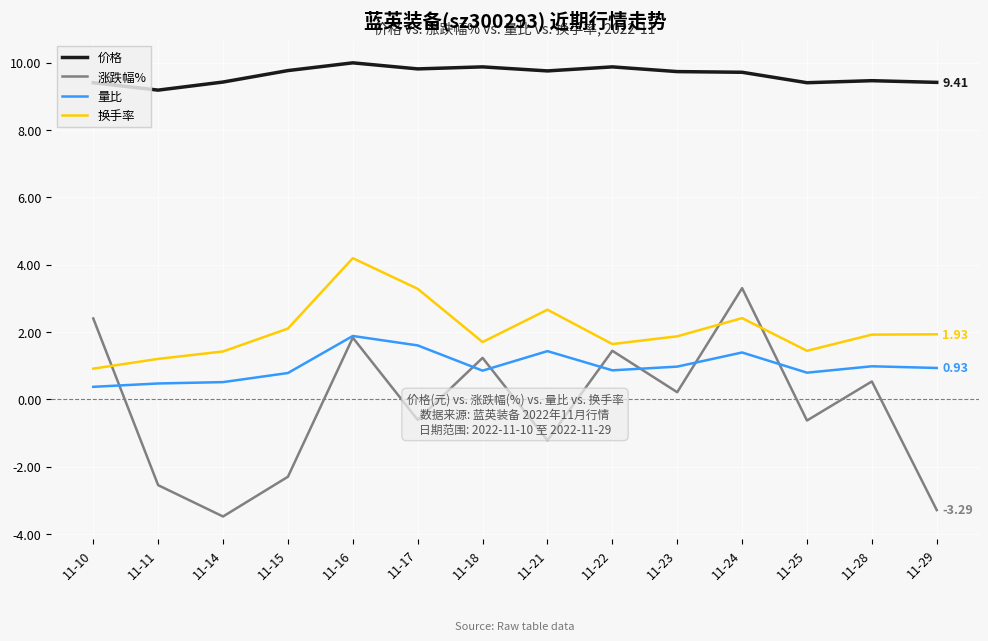

What is the average value of the 换手率 series?

2.0